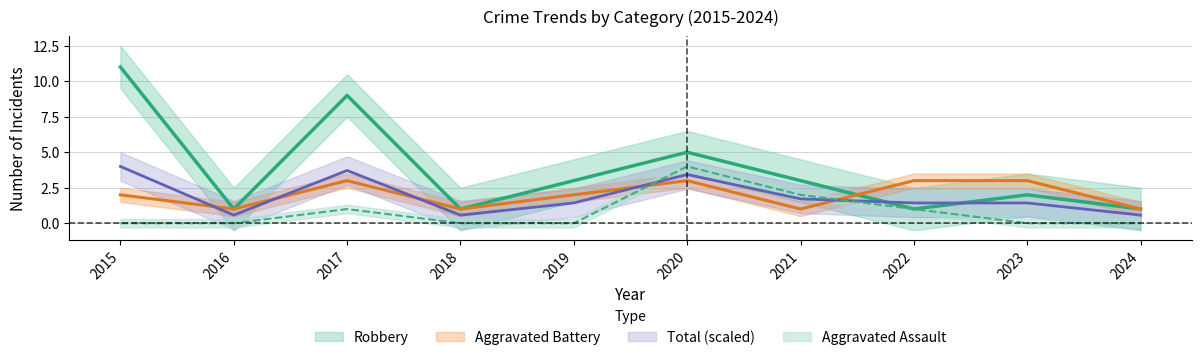

What is the sum of all Robbery values?

37.0